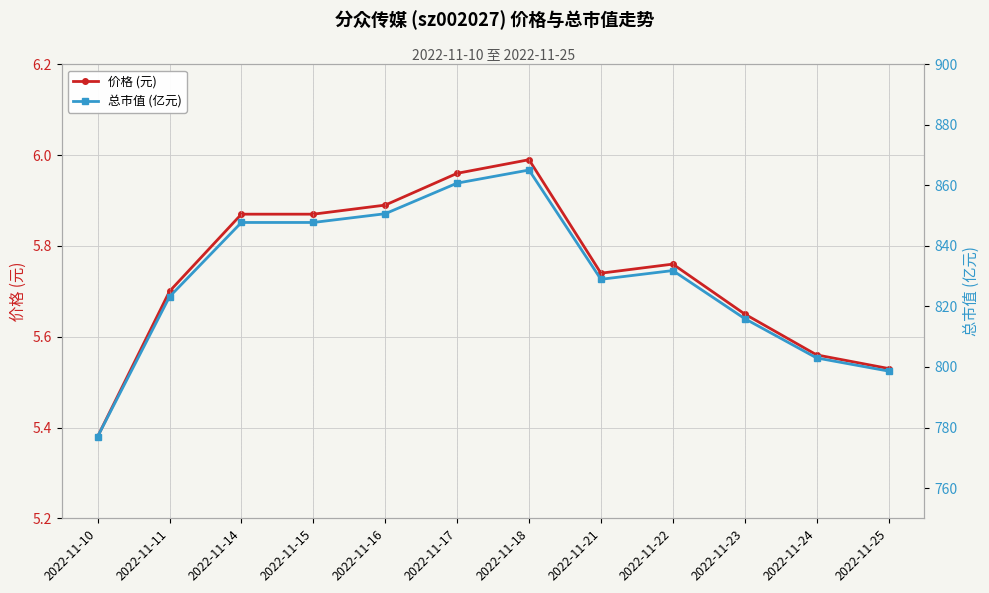

What is the spread (max minus min) of values at 2022-11-23?

810.3